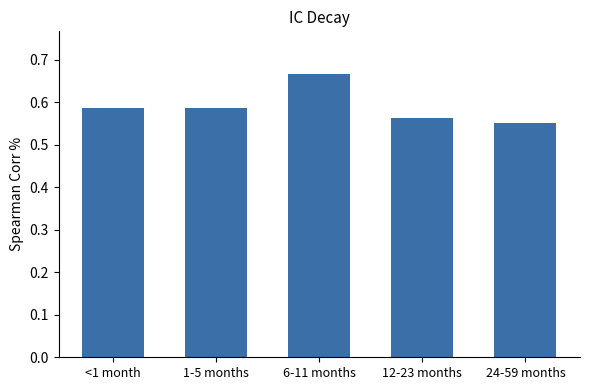

At which label is the value closest to 0?

24-59 months